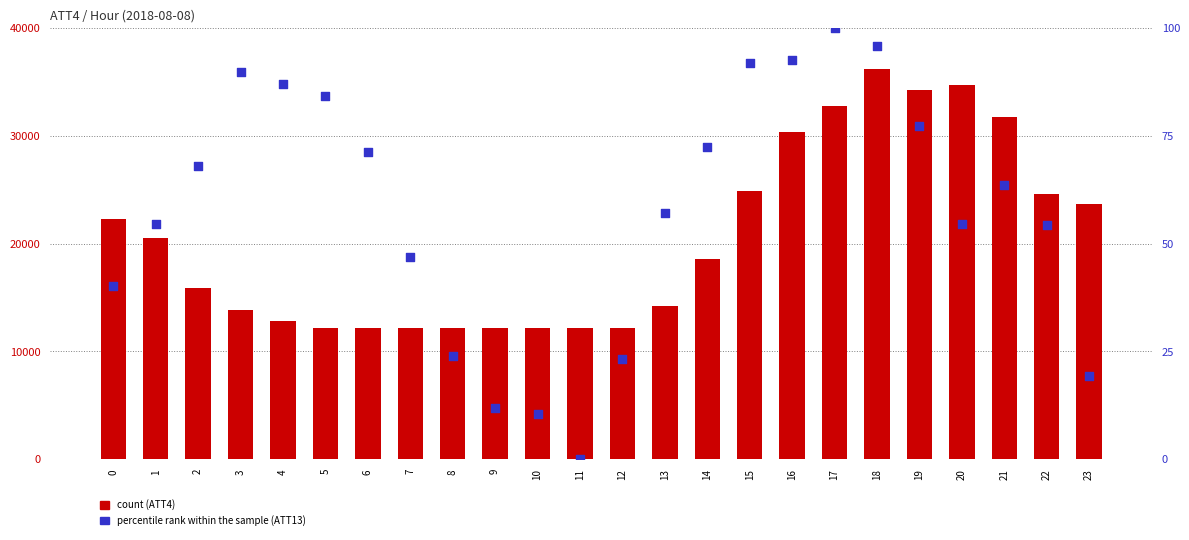

What is the total value across all series at 0?

22340.3